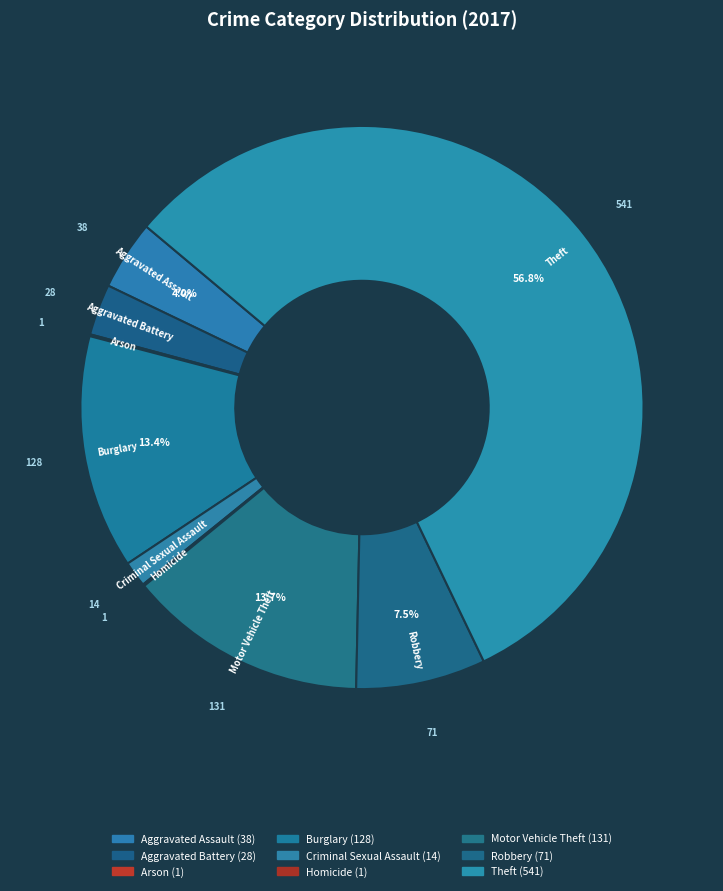

How much of the chart is everything except Arson?

99.9%